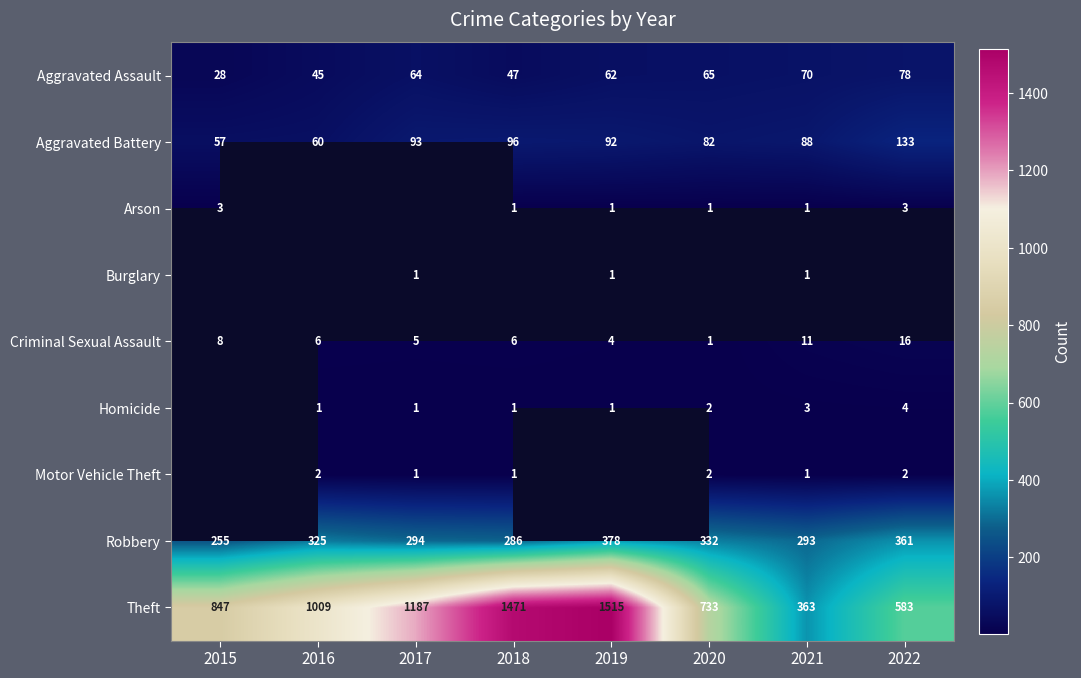

What is the difference between the maximum and second lowest values in the Theft series?

932